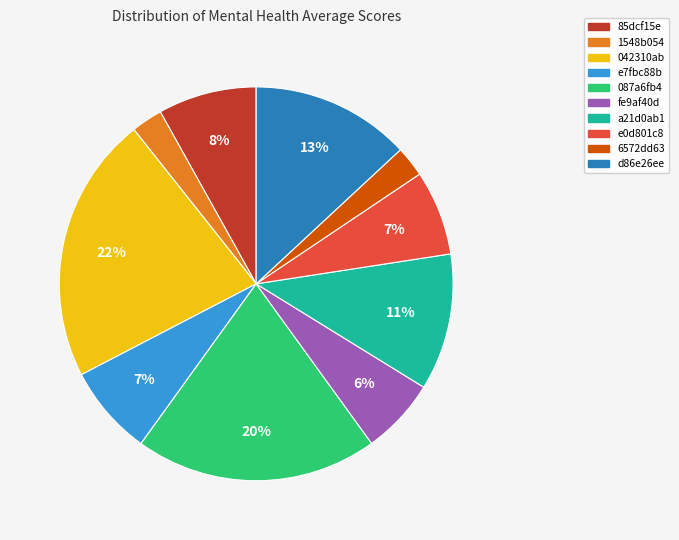

Which has a higher value, 85dcf15e or d86e26ee?

d86e26ee